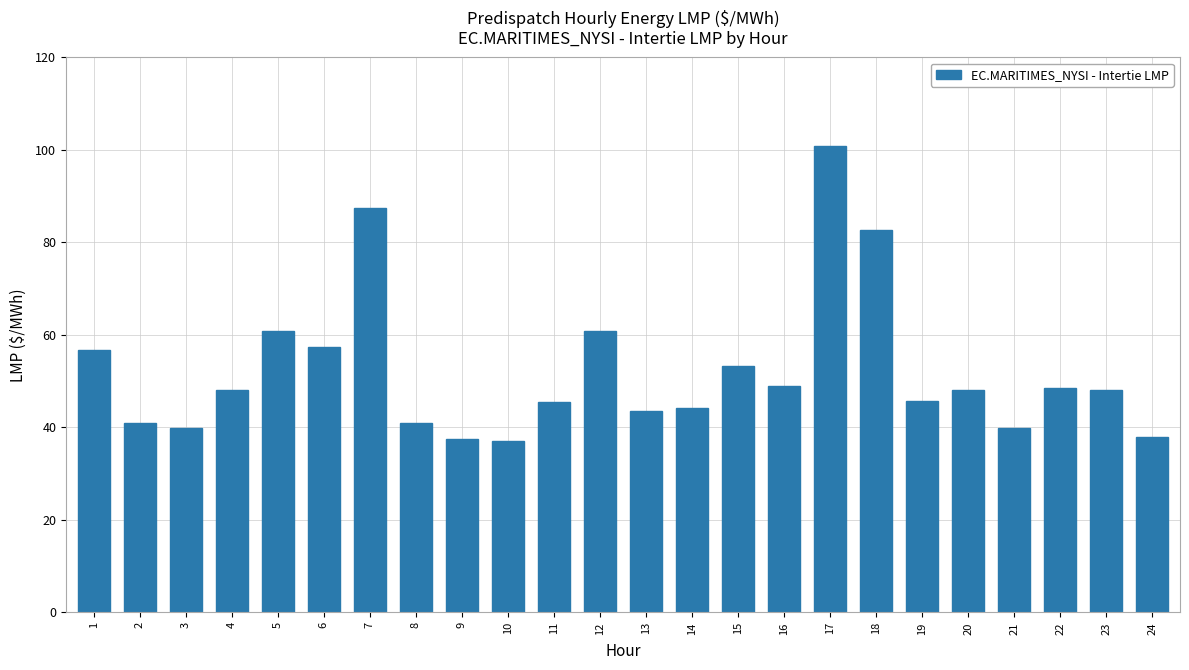

What is the smallest value displayed?

37.0